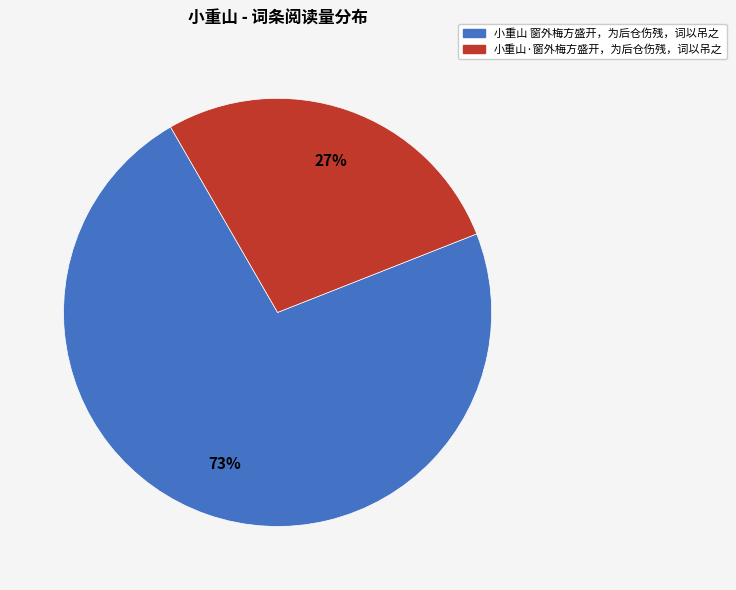

Approximately how many times larger is the value at 小重山 窗外梅方盛开，为后仓伤残，词以吊之 compared to 小重山·窗外梅方盛开，为后仓伤残，词以吊之?

2.7